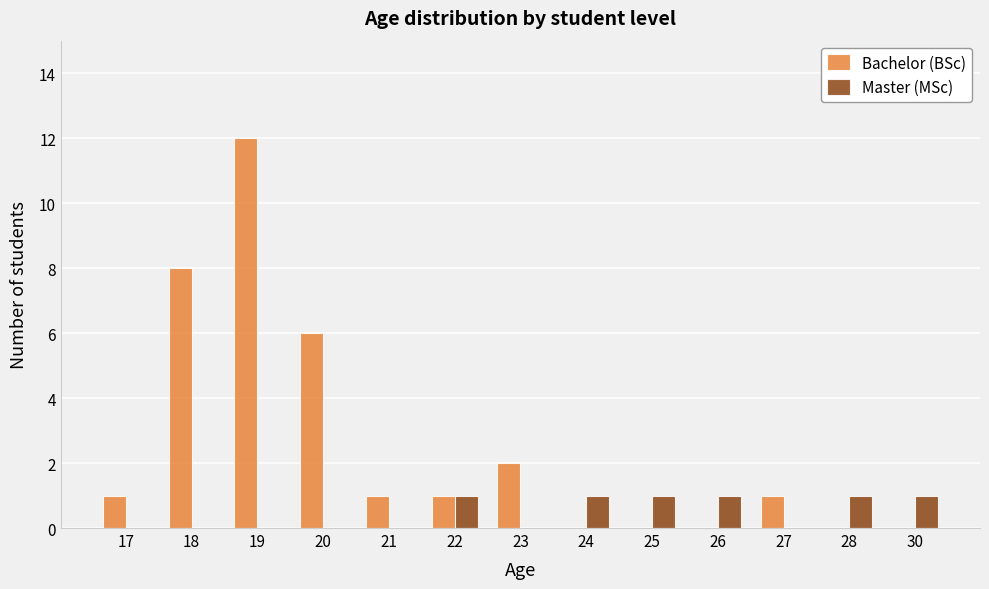

Read the Bachelor (BSc) value at 18, to the nearest 5.

10